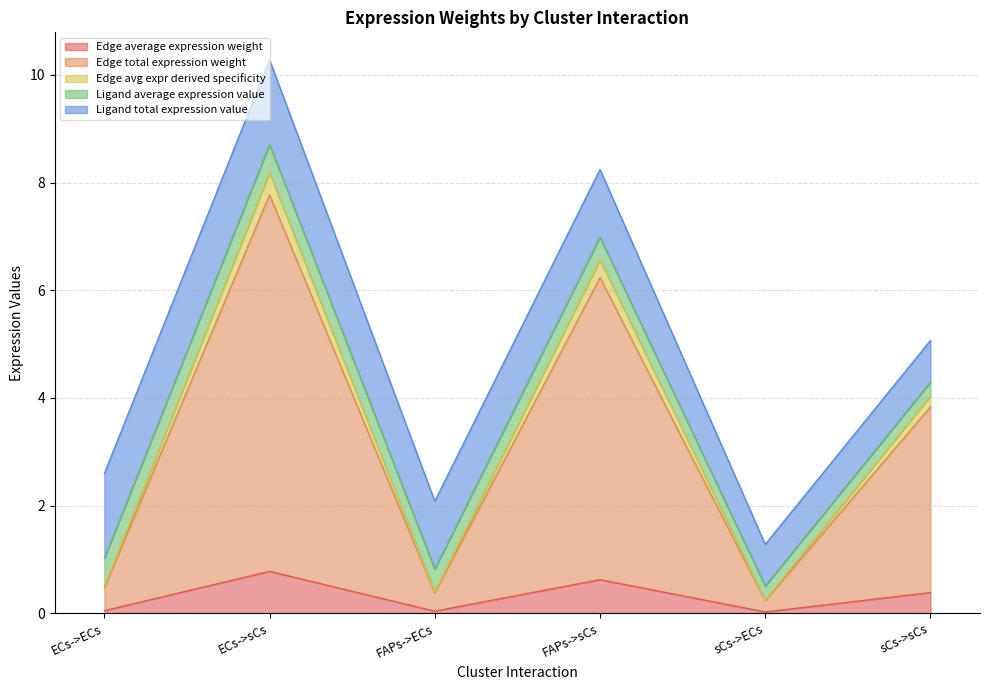

What value does the Edge average expression weight series have at sCs->sCs?

0.4